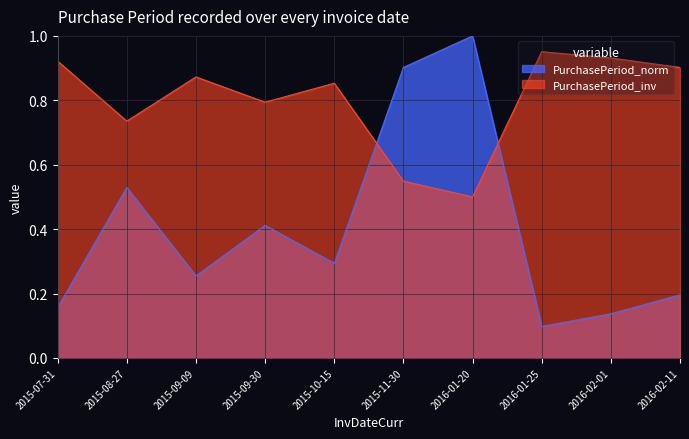

What is the sum of all values?

4.0